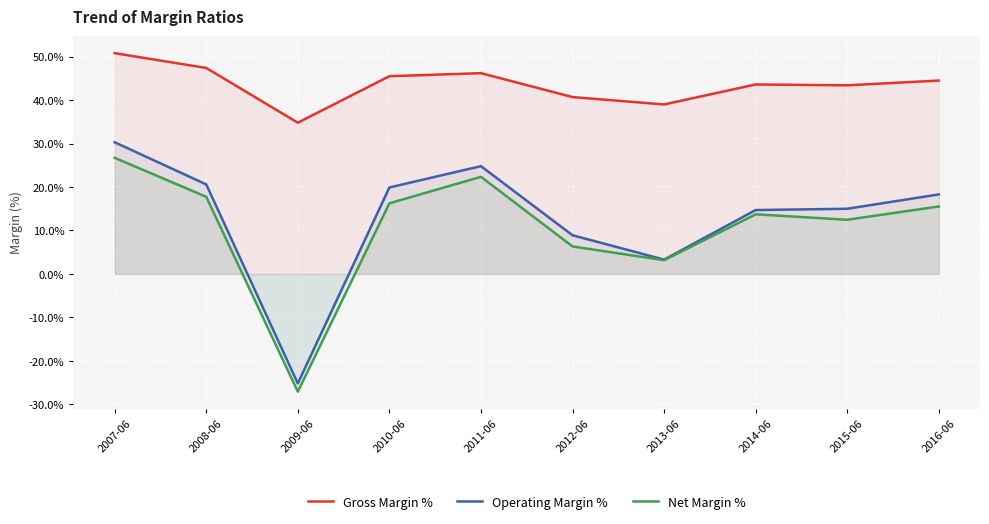

What is the difference between the maximum and minimum values in the Gross Margin % series?

16.0